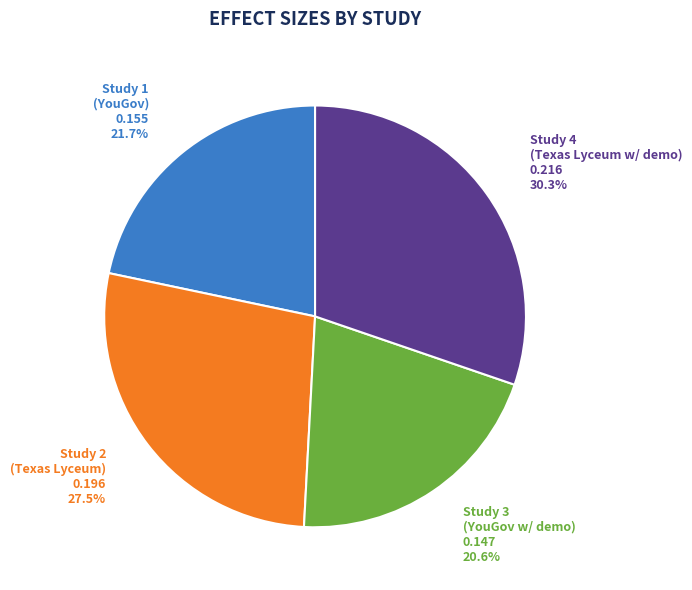

Does any single category account for the majority?

No